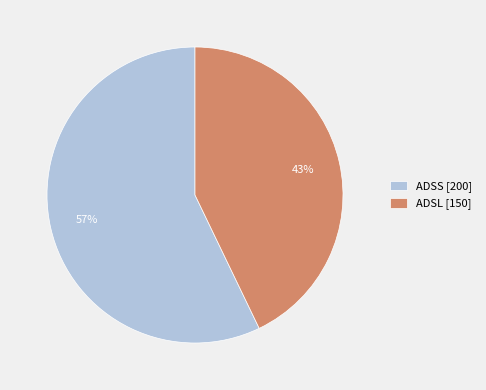

The ADSL slice represents 43% of the pie. True or false?

True